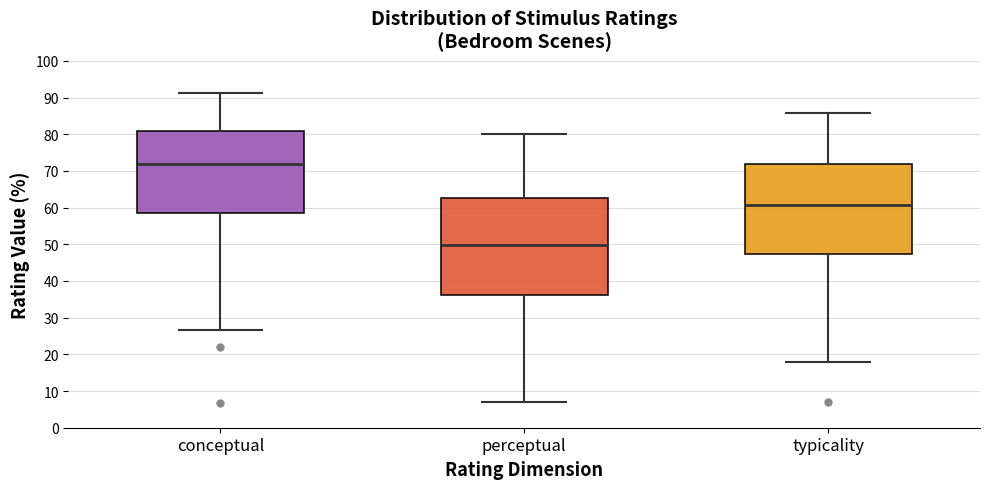

Reading left to right, transcribe this box plot: for each box, give where its median line is, the range the box spans, and where its two whiskers end, as read against the y-axis. The values are not printed on the chart, so give them approximately, as read against the axis.

conceptual: median 72, box 59 to 81, whiskers 27 to 91
perceptual: median 50, box 36 to 63, whiskers 7 to 80
typicality: median 61, box 47 to 72, whiskers 18 to 86